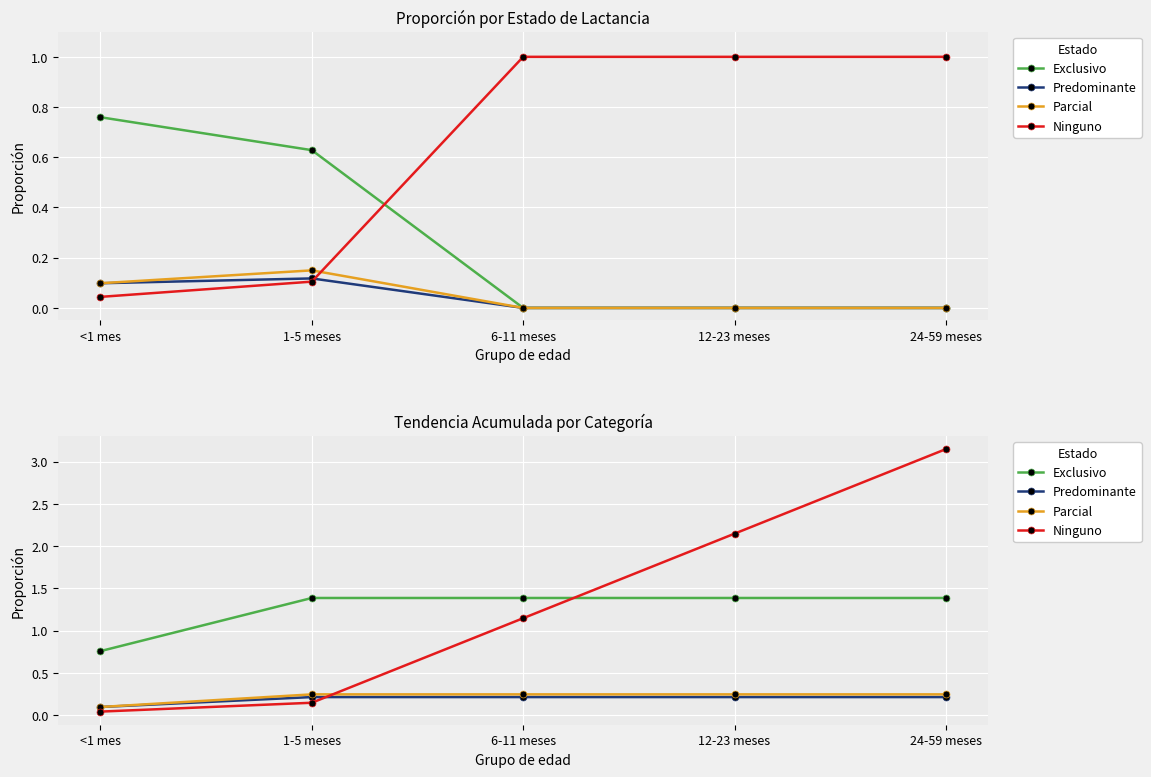

What is the difference between the maximum and minimum values in the Exclusivo series?

0.6